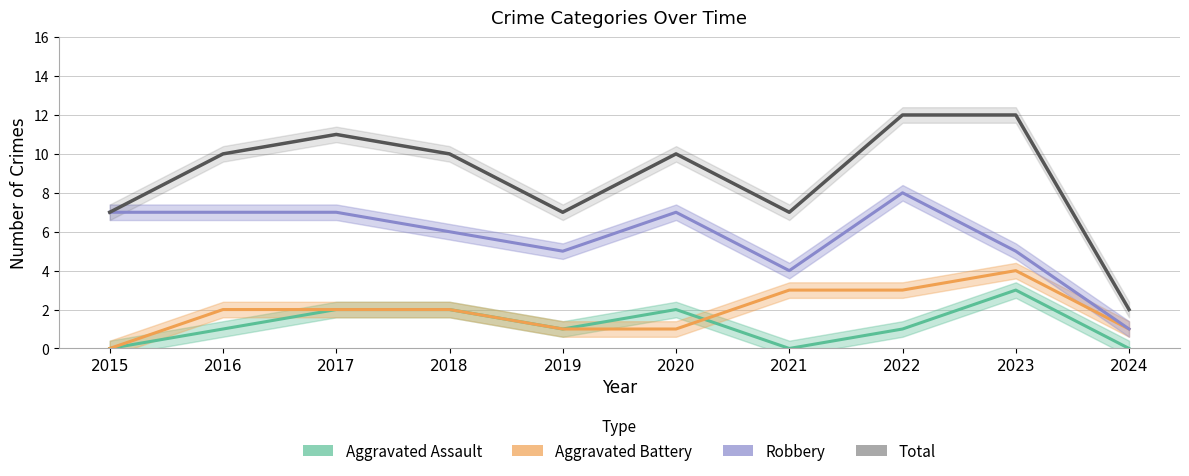

Where does the Total series first go above 10?

2017